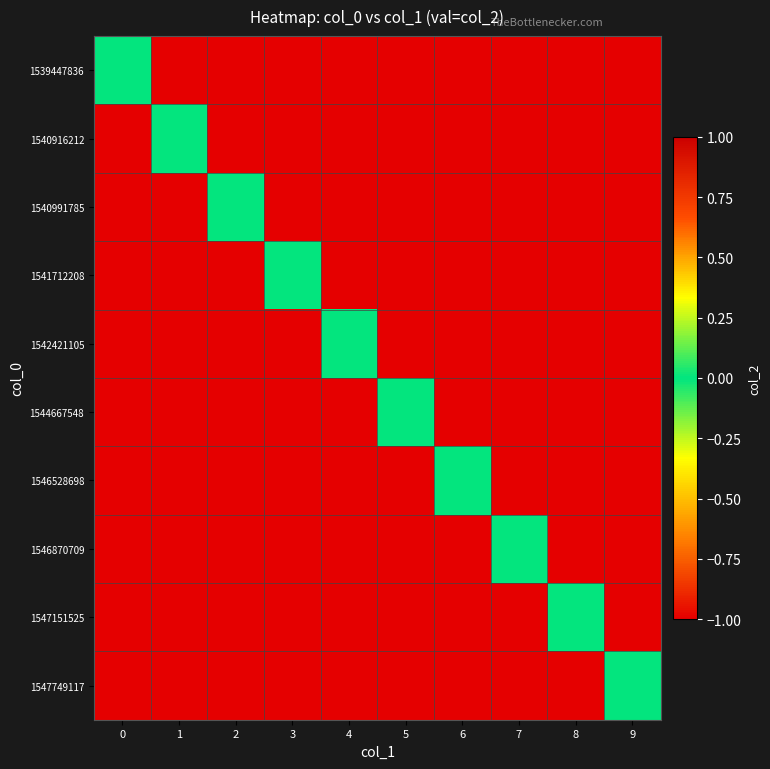

Rank the series by their maximum value, from highest to lowest.

1539447836, 1540916212, 1540991785, 1541712208, 1542421105, 1544667548, 1546528698, 1546870709, 1547151525, 1547749117